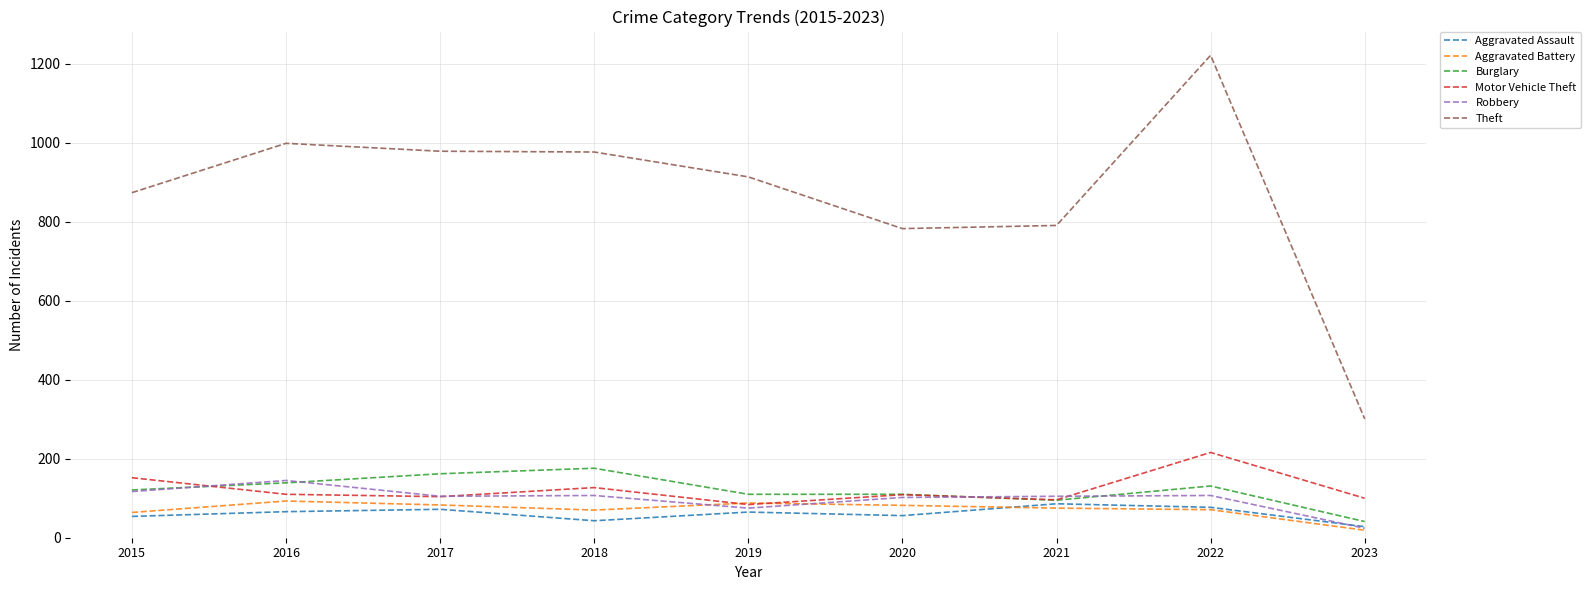

True or false: Theft and Aggravated Assault intersect in this chart.

False